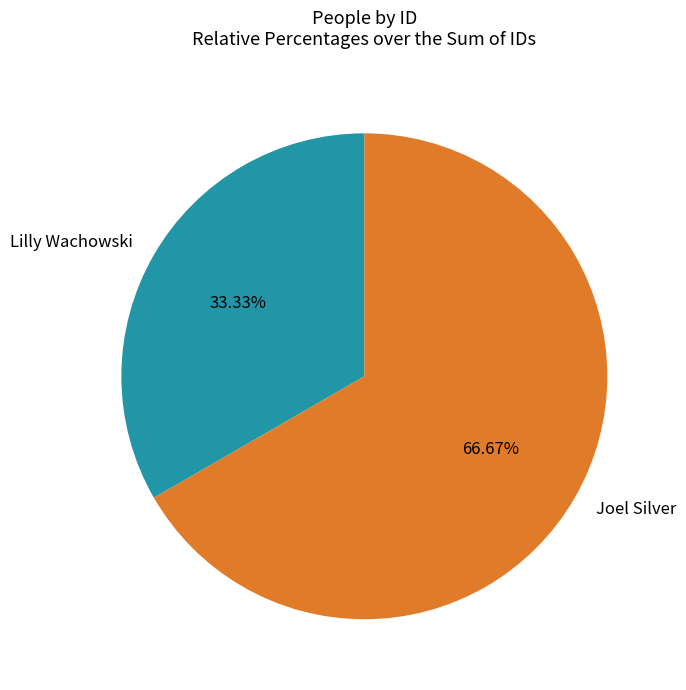

Which slice is the smallest?

Lilly Wachowski